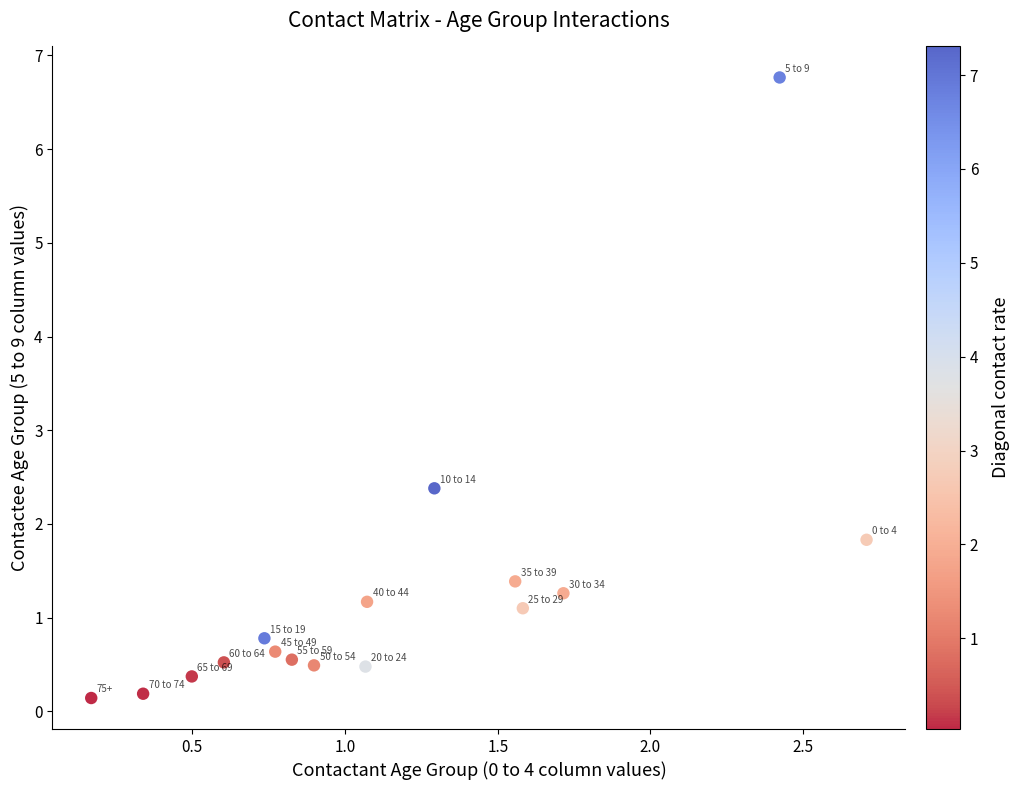

What Y value in the scatter plot is closest to 3?

2.4